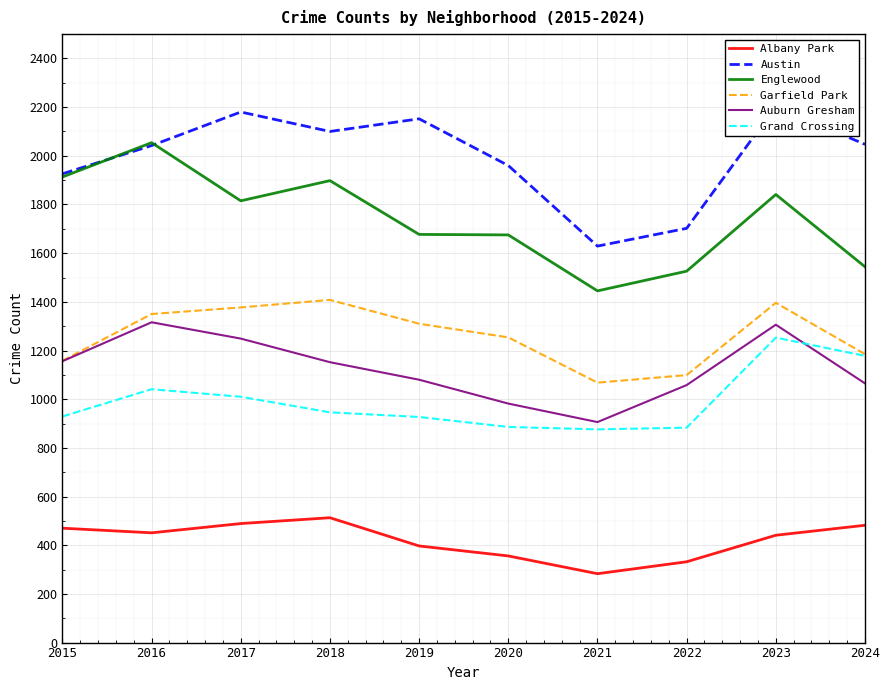

How many values in the Auburn Gresham series exceed 1152?

4